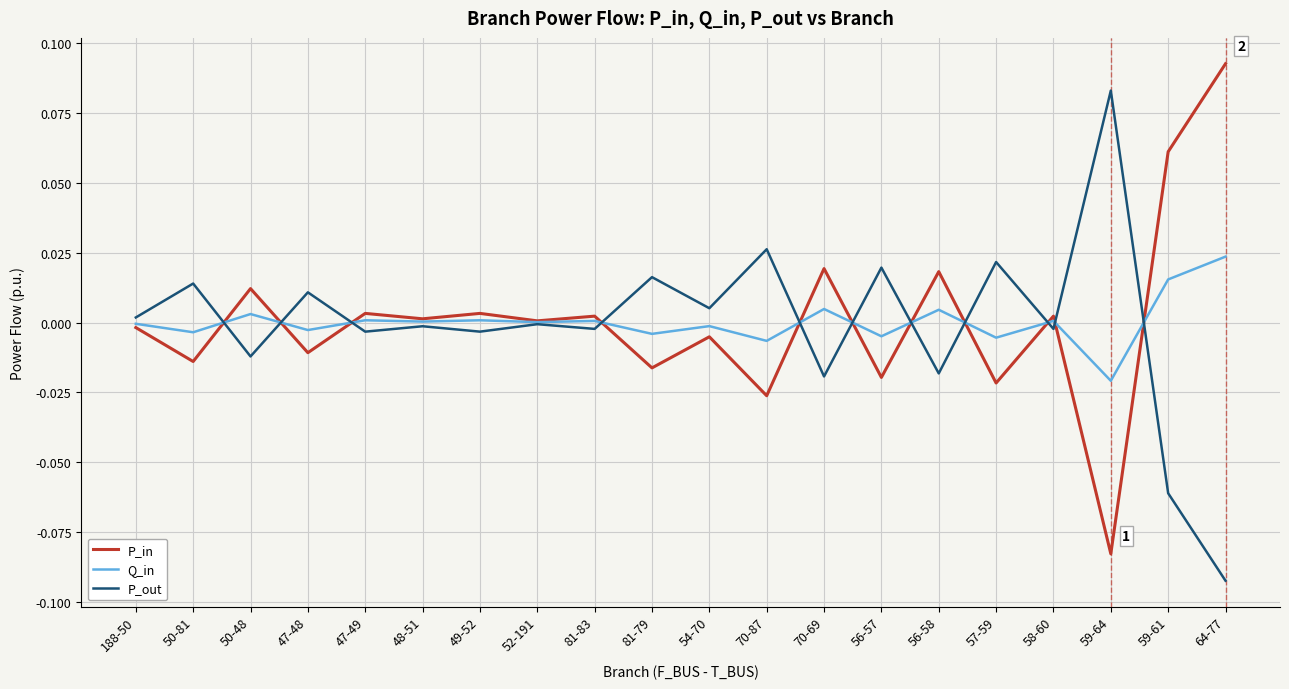

At which category is the sum across all series the highest?

64-77